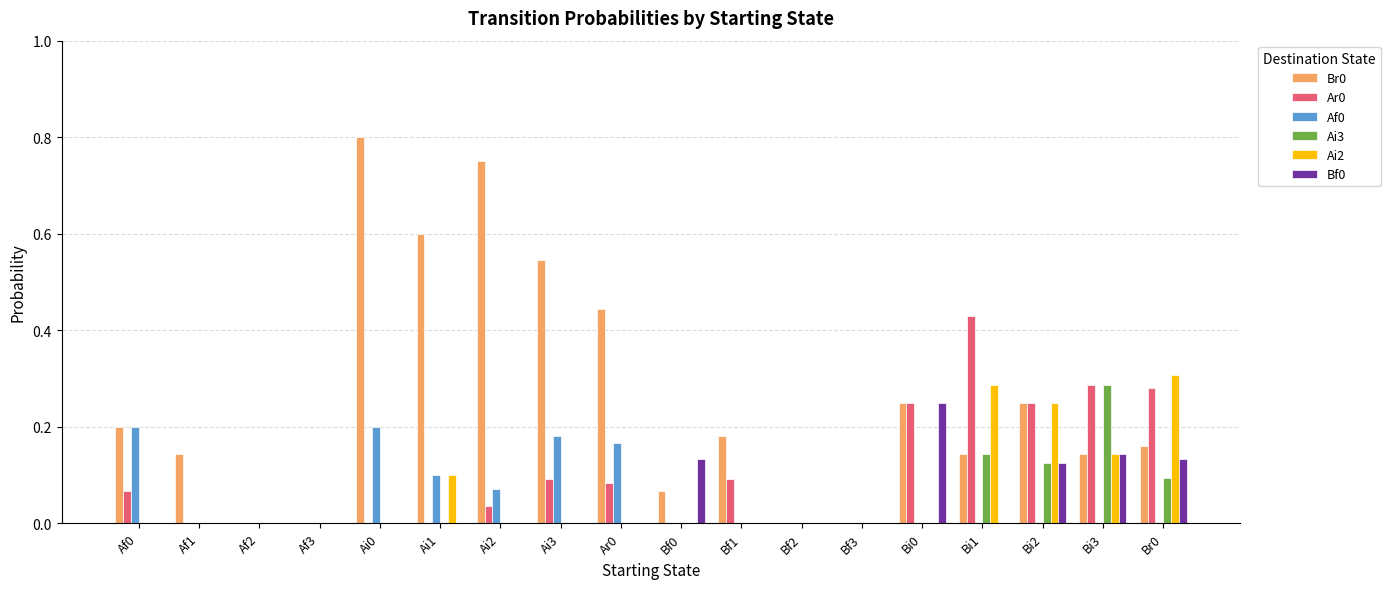

The Ar0 series shows 0.0 at Af1. True or false?

True